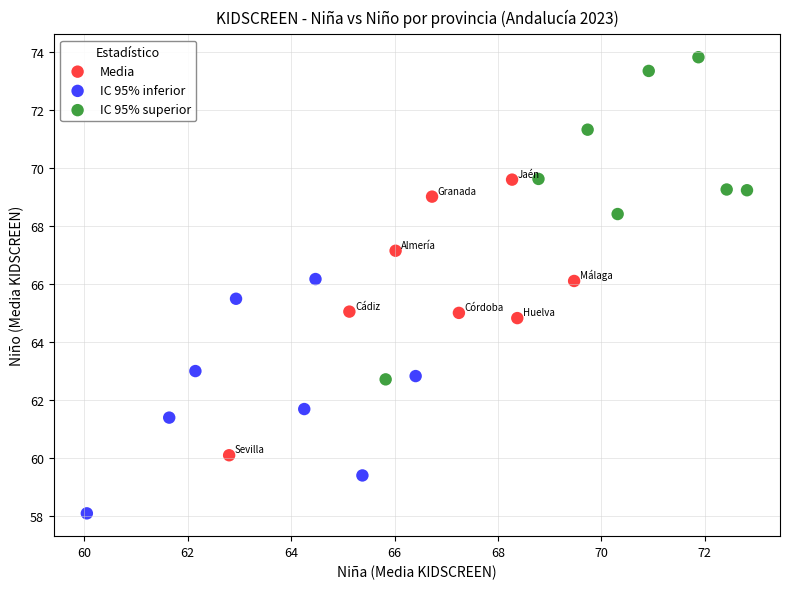

What are all the series names shown in the legend?

Media, IC 95% inferior, IC 95% superior